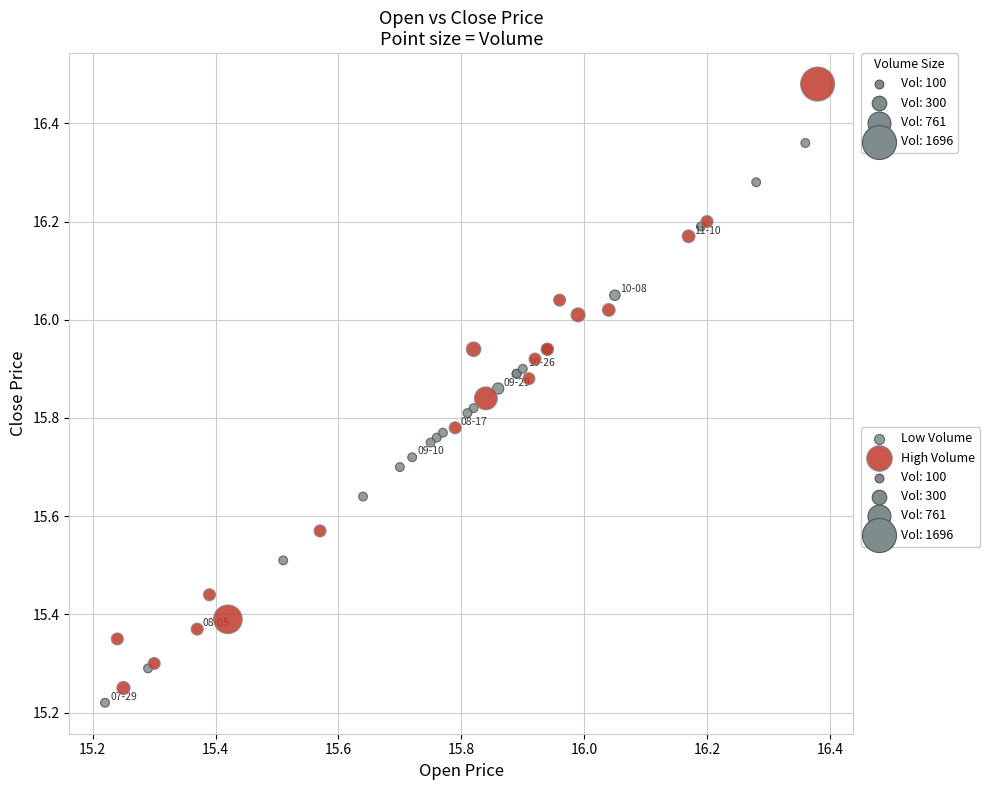

Which series reaches the maximum Y coordinate?

High Volume